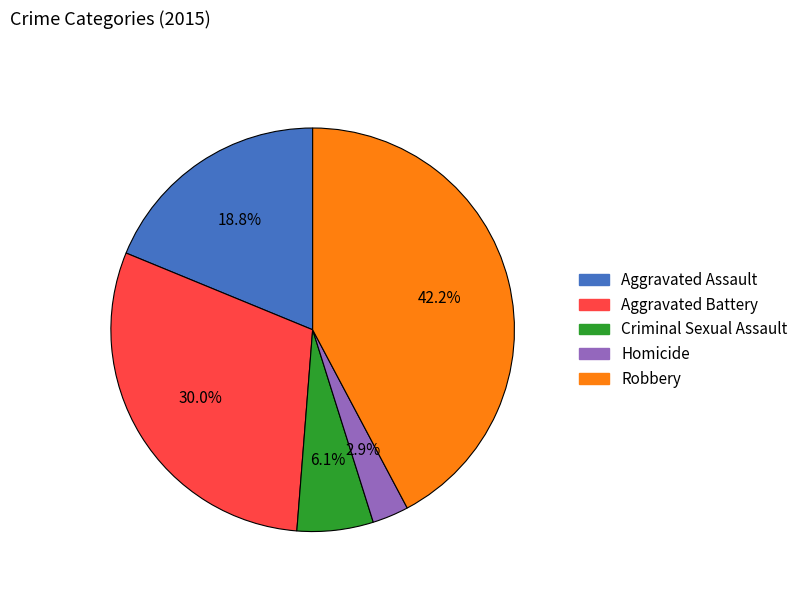

To the nearest percent, what portion does Criminal Sexual Assault represent?

6%